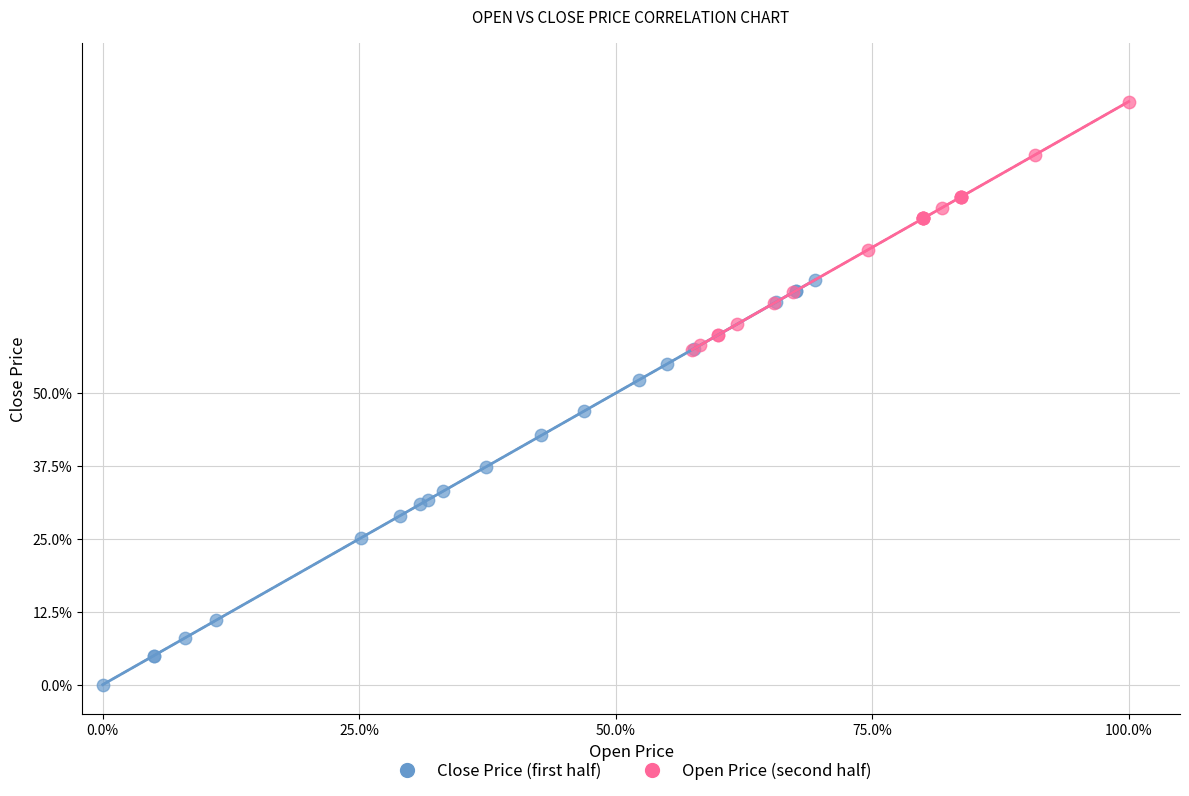

Which series contains the lowest Y value?

Close Price (first half)